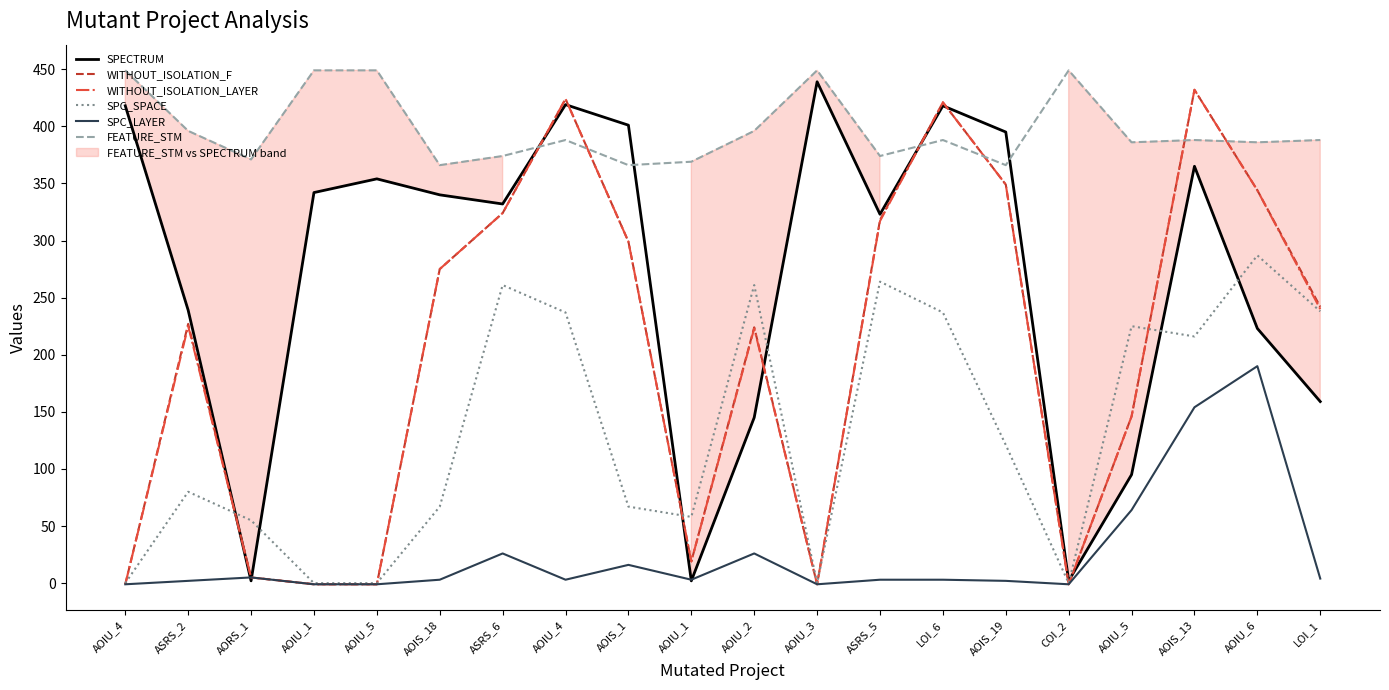

Does the chart display data point markers on the line(s)?

No